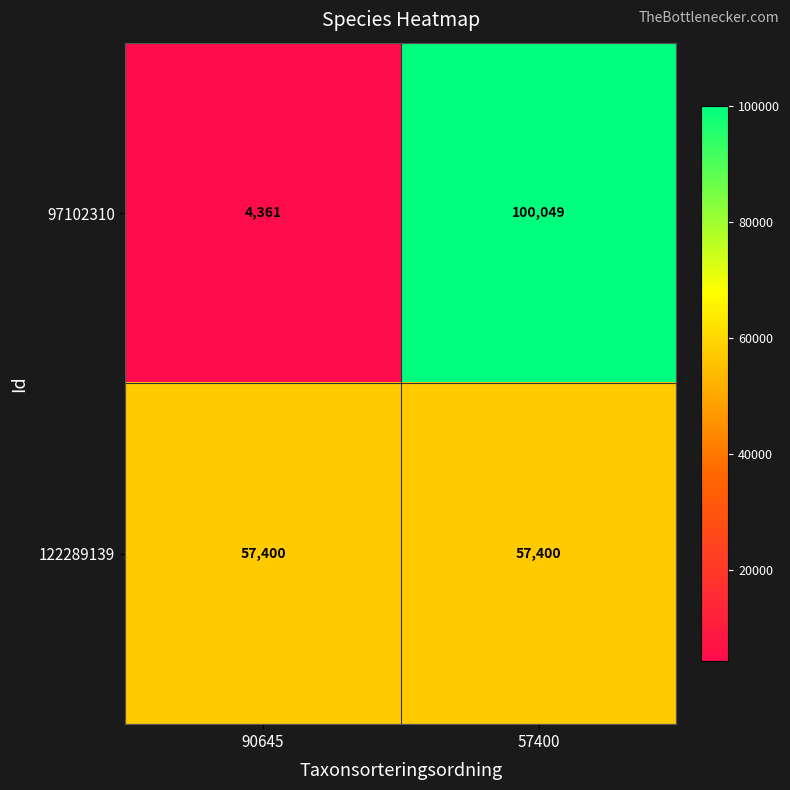

Which series has the widest spread of values?

97102310